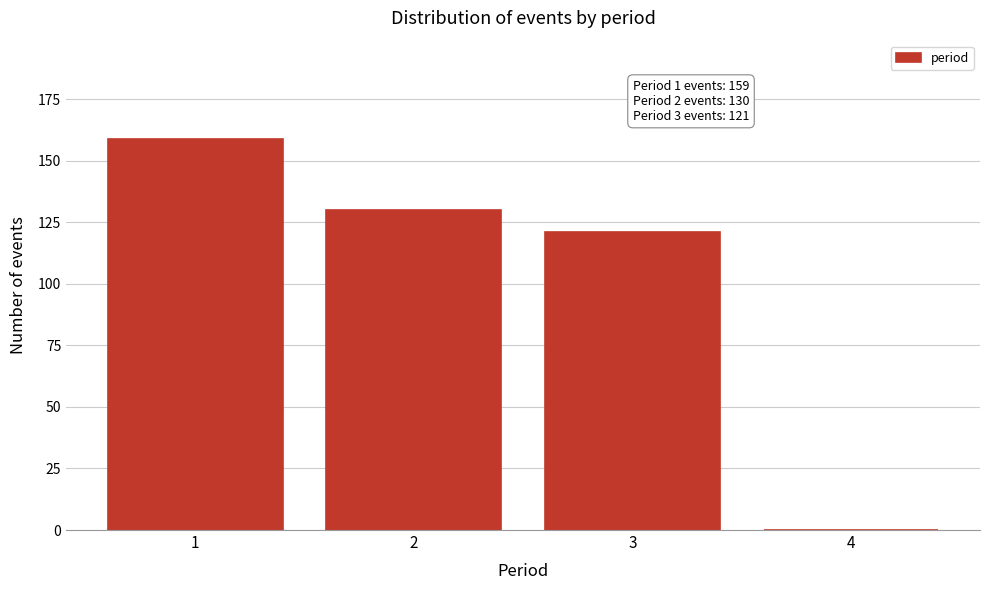

Reading left to right, transcribe all the data shown in this chart.

1=159	2=130	3=121	4=0